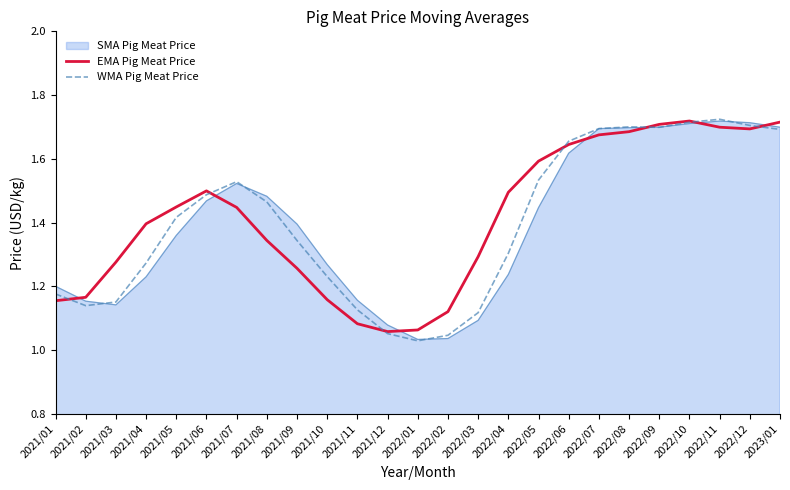

After their last crossing, which series has the higher values: WMA Pig Meat Price or EMA Pig Meat Price?

EMA Pig Meat Price